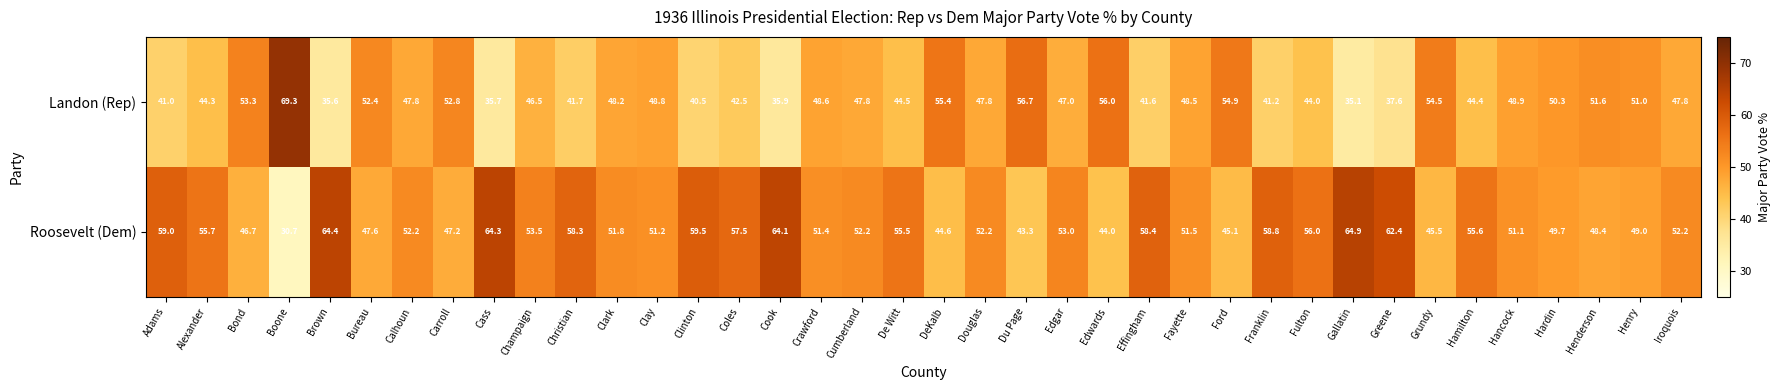

What is the average value of the Landon (Rep) series?

47.1